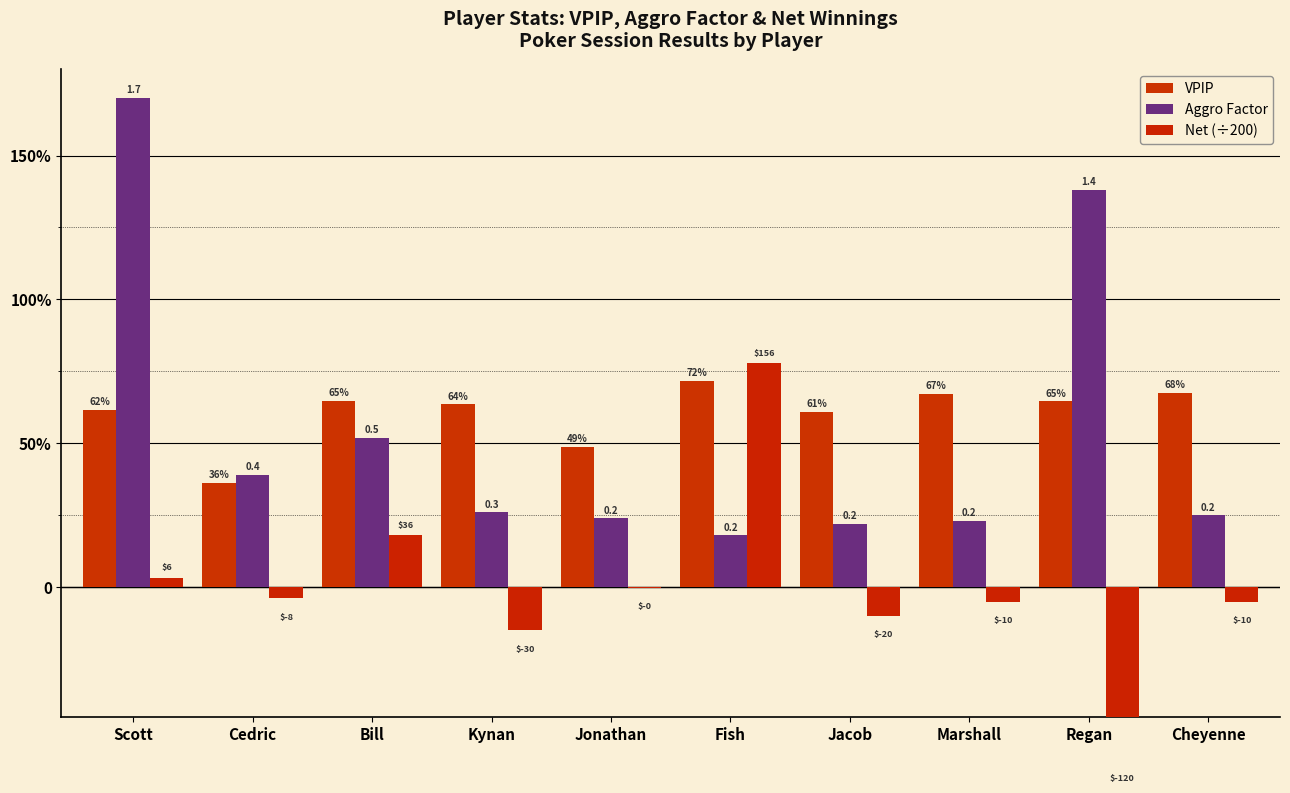

What is the value of the VPIP bar at the 7th from the left?

0.6